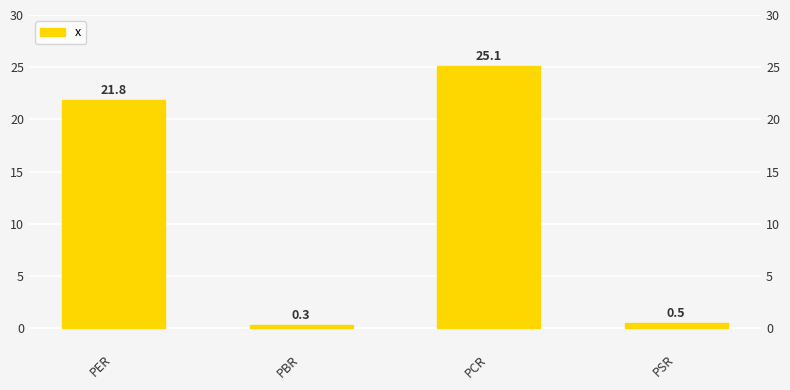

What is the value of the 3rd bar from the left?

25.1